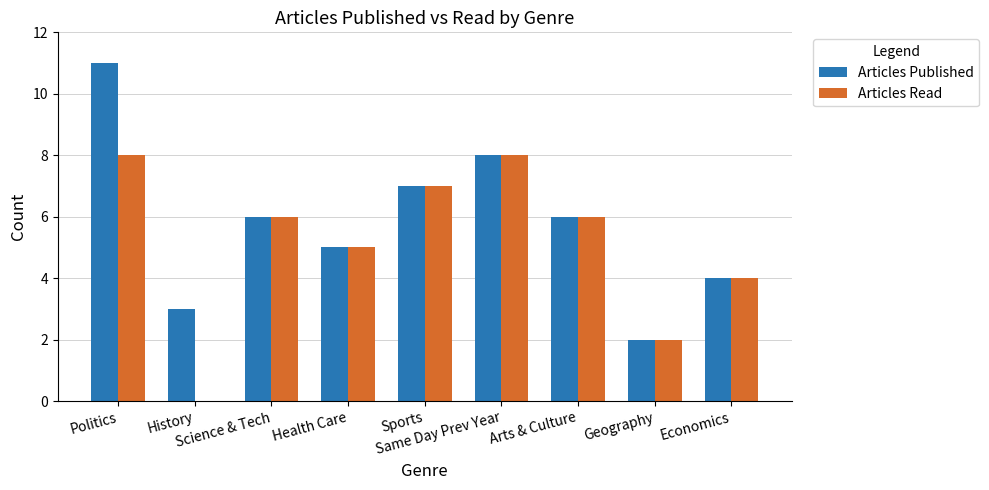

What is the sum of all Articles Read values?

46